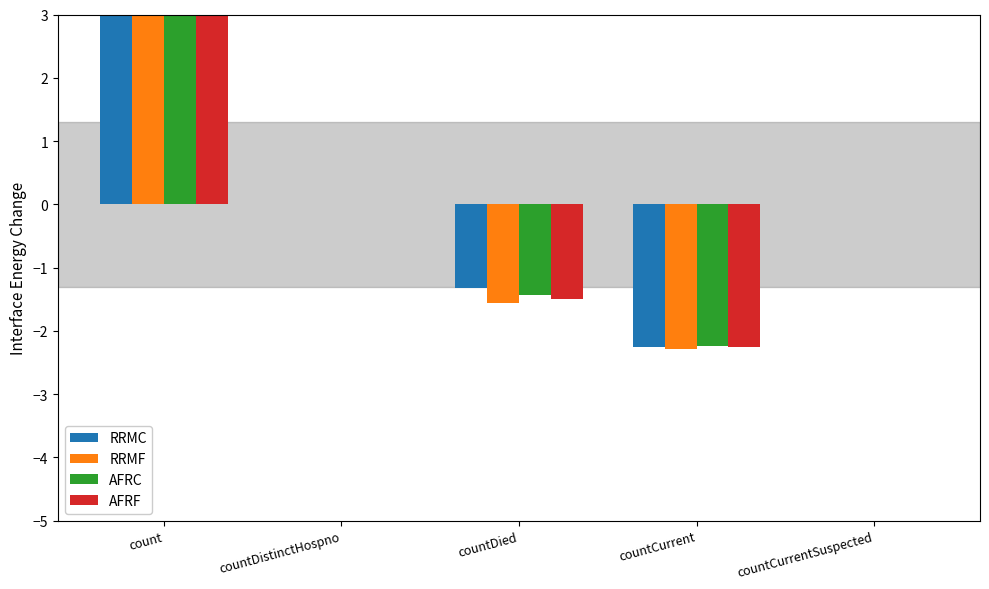

How many groups of bars are there?

5